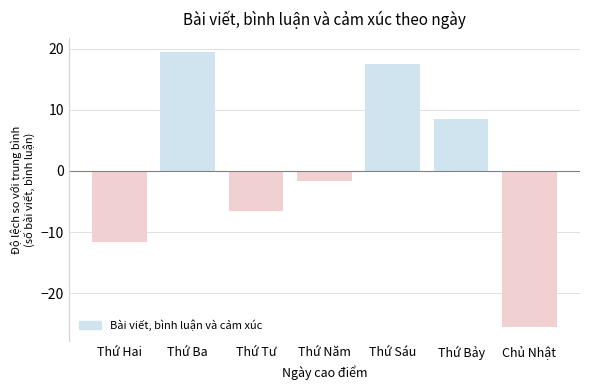

Rank the categories by value from lowest to highest.

Chủ Nhật, Thứ Hai, Thứ Tư, Thứ Năm, Thứ Bảy, Thứ Sáu, Thứ Ba